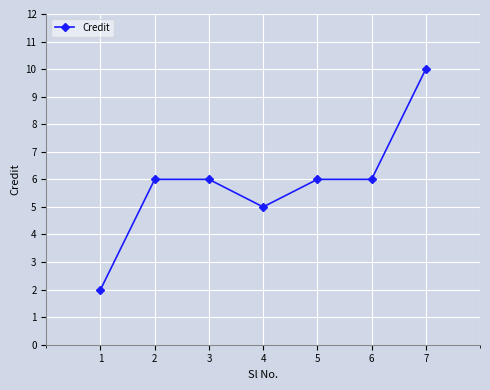

How many data points does each series have?

7